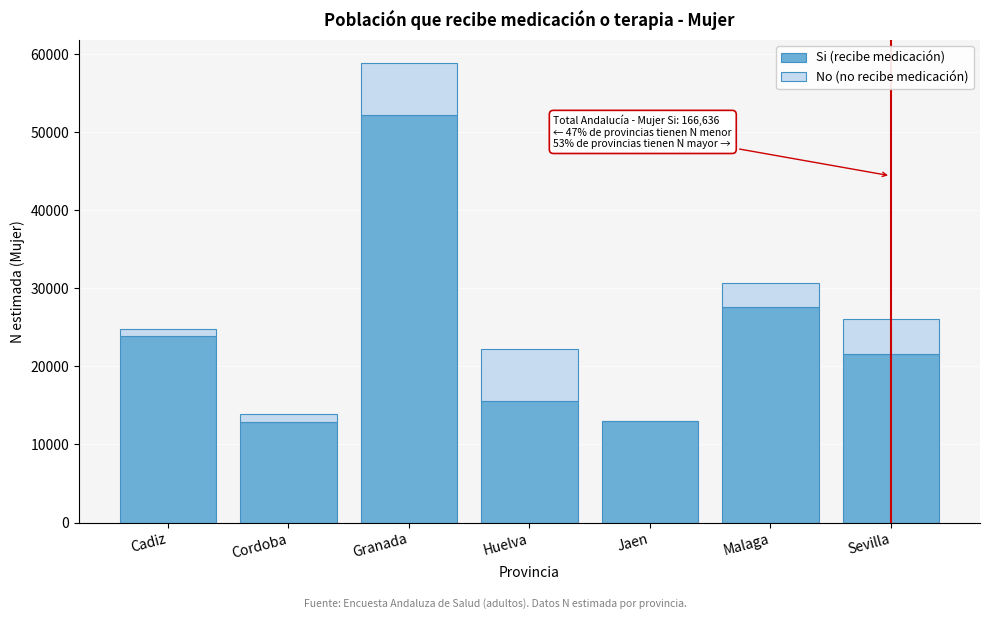

What is the total value across all series at Malaga?

30706